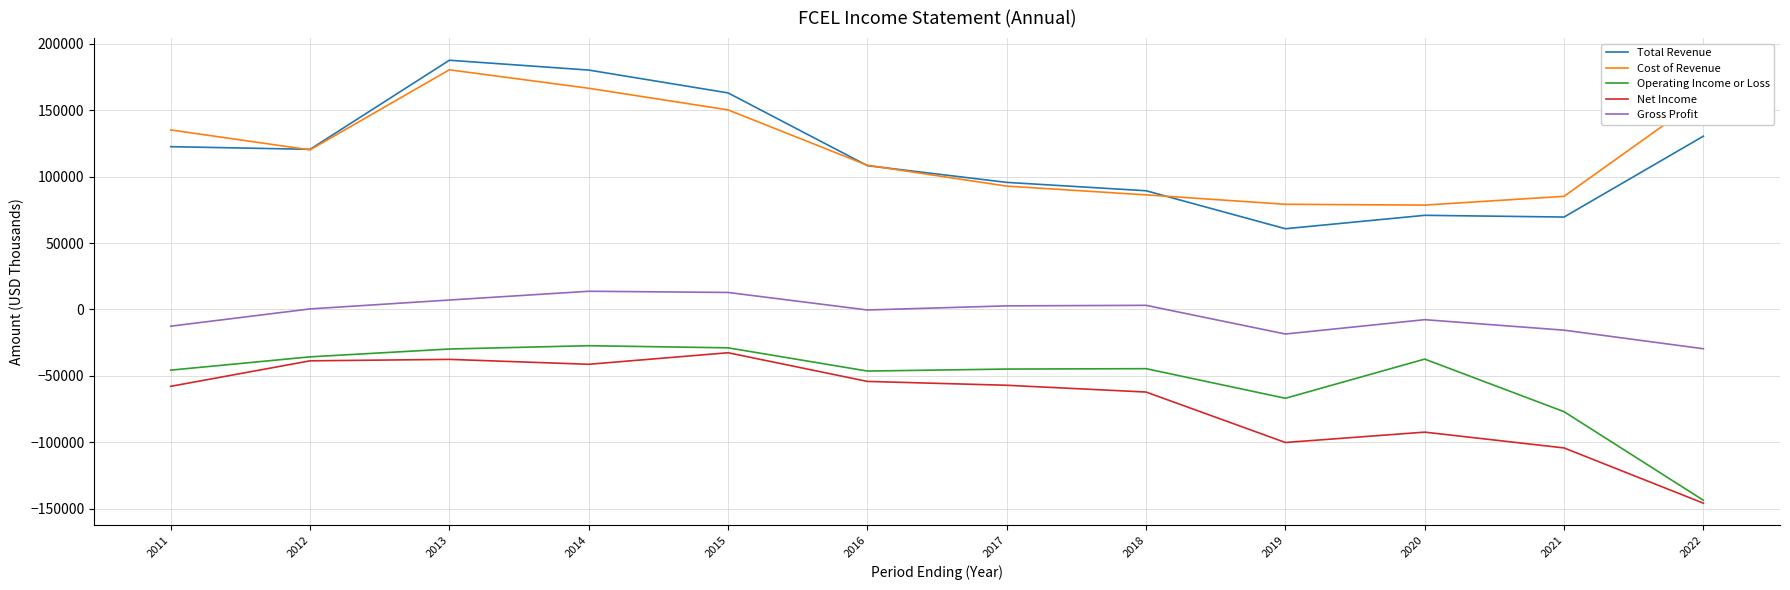

At which category is the sum across all series the highest?

2013